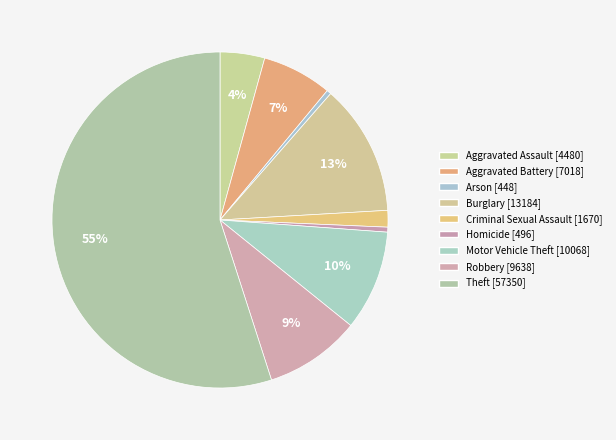

How many segments does this pie chart have?

9